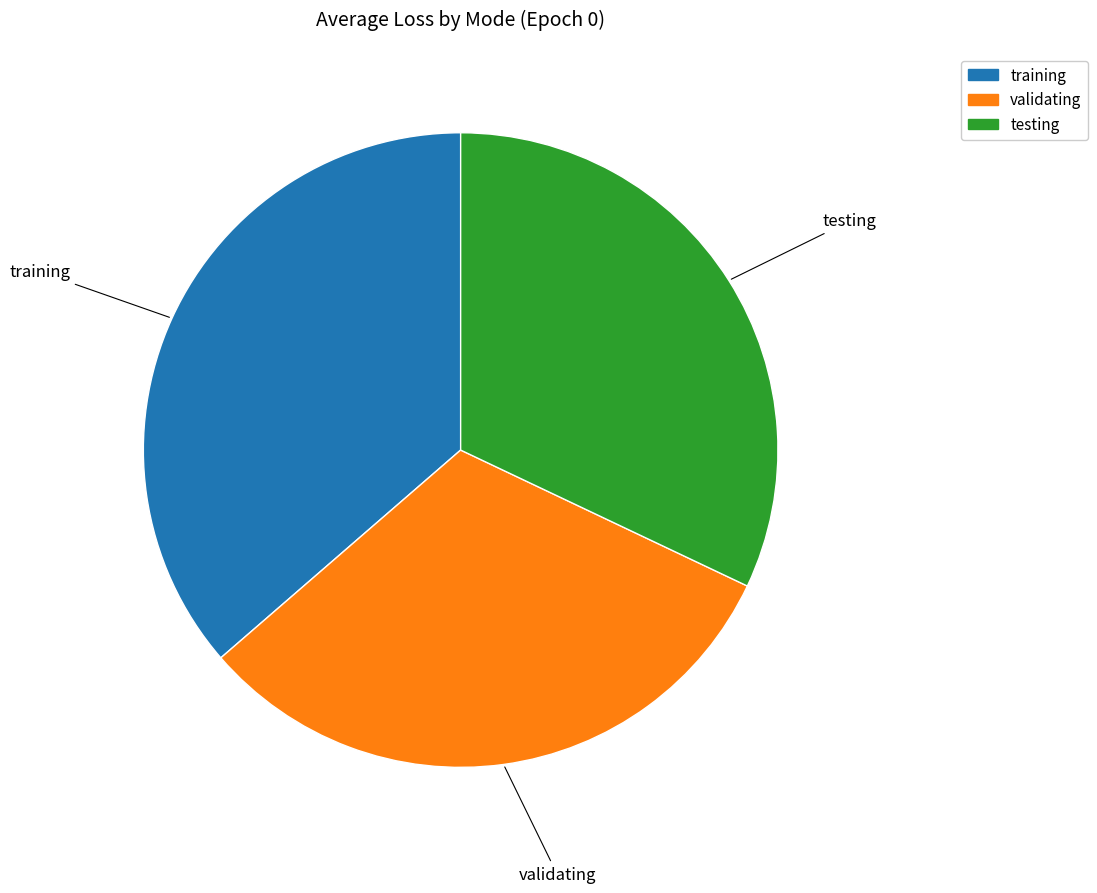

Which has a higher value, training or testing?

training